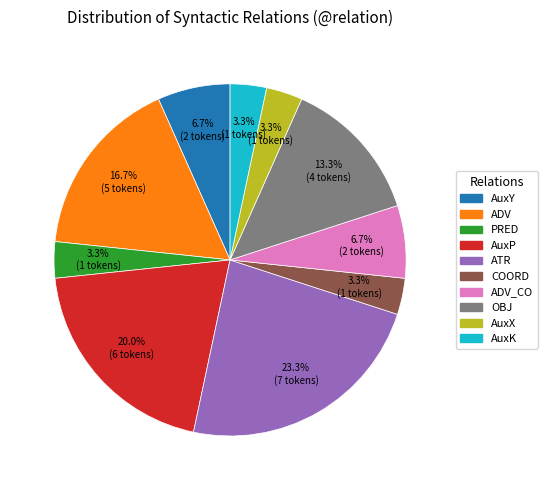

To the nearest percent, what is the difference between the largest and smallest slice percentages?

20%